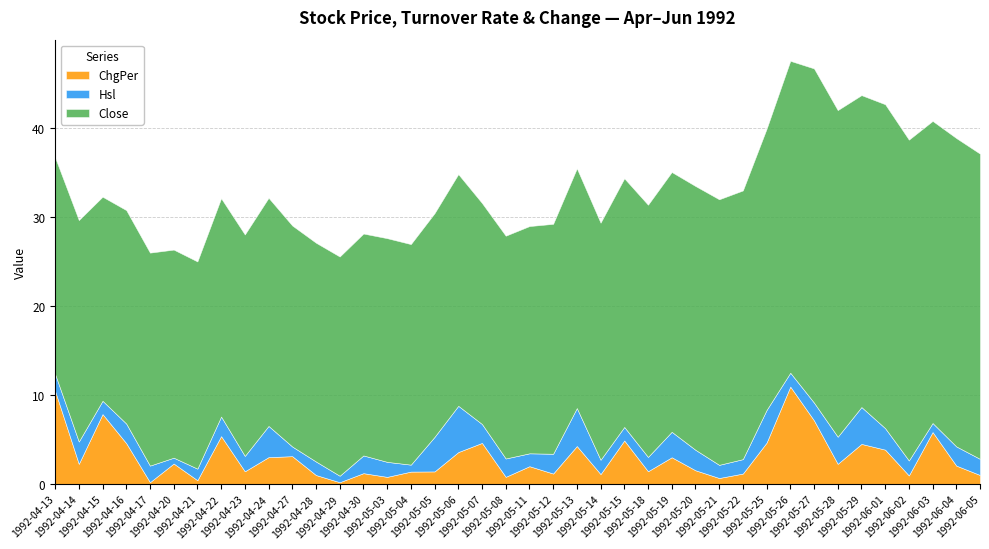

What is the average value of the ChgPer series?

3.0